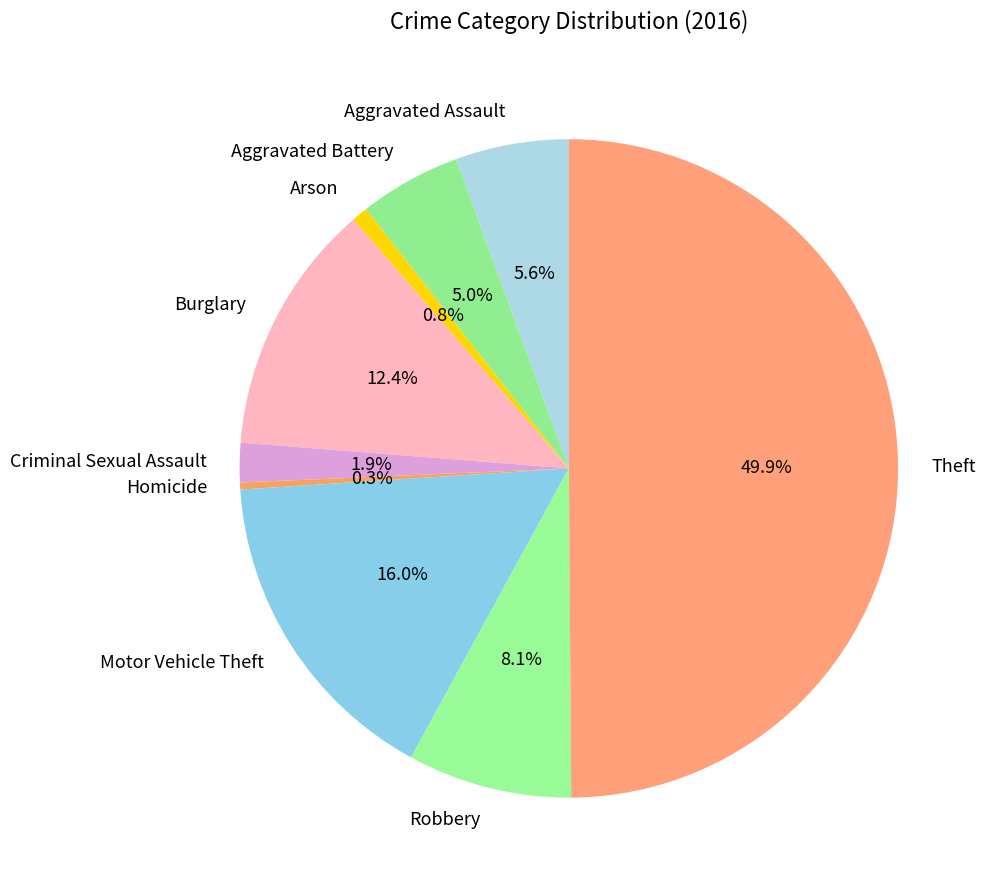

Combined, do Burglary and Robbery account for over 50%?

No